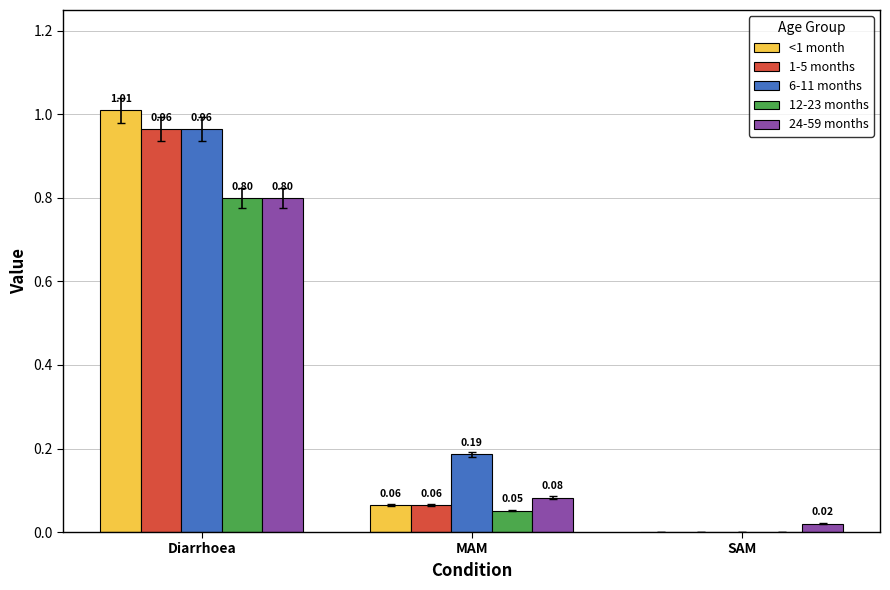

Count the number of data series in this chart.

5